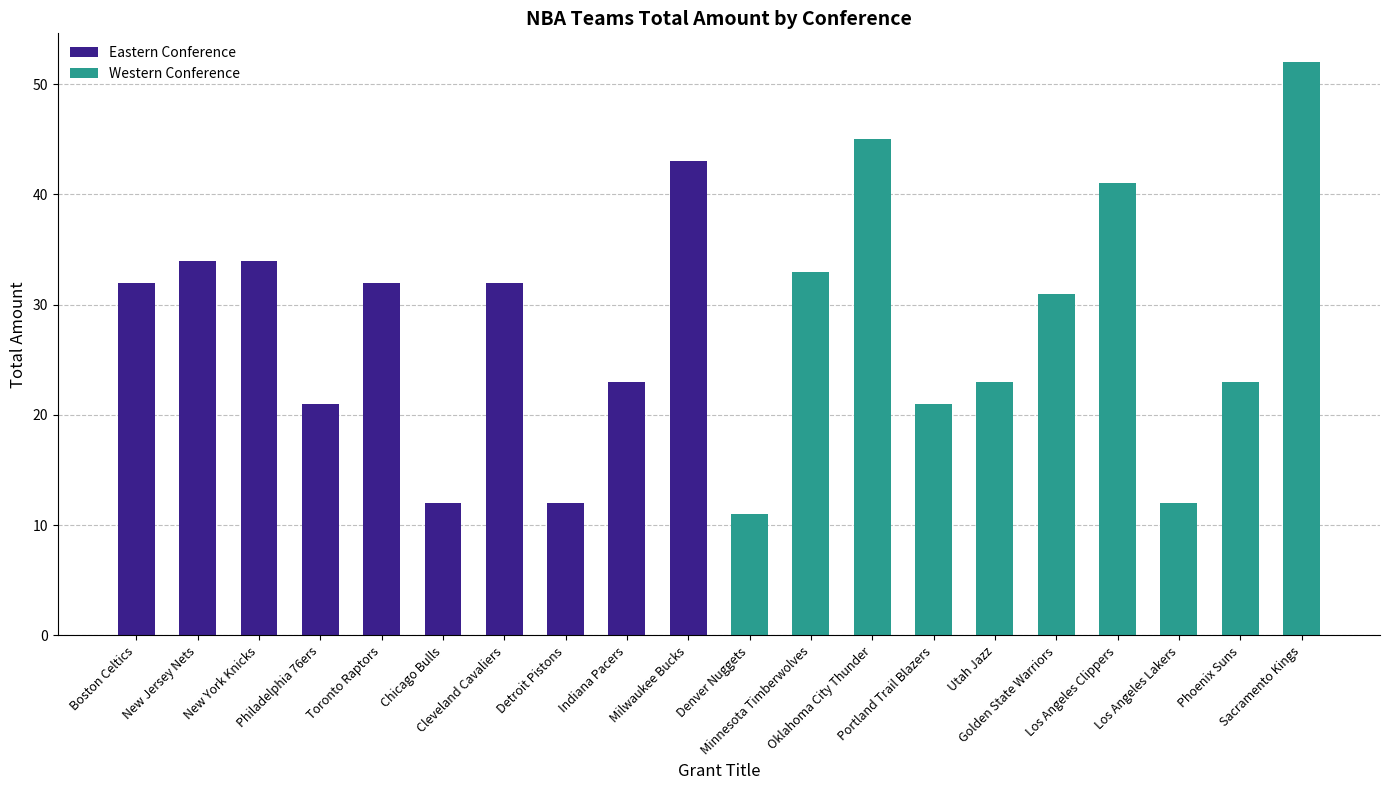

List the series in order of their peak value, highest first.

Western Conference, Eastern Conference